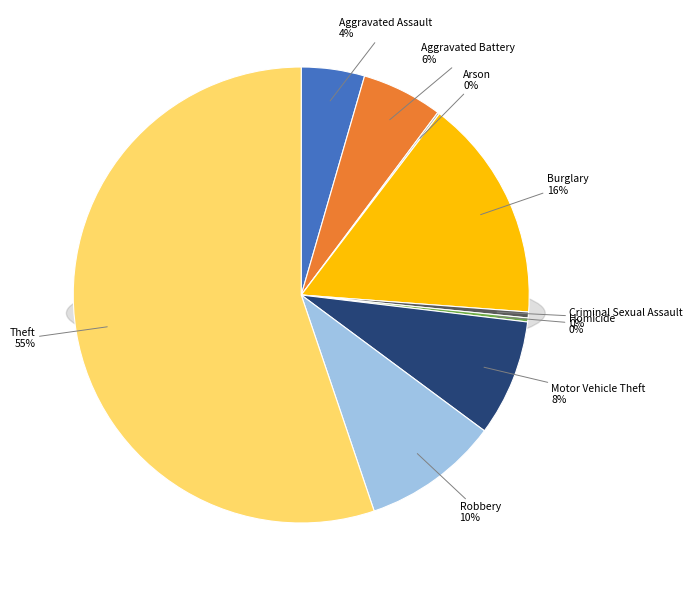

Which category has the biggest portion of the pie?

Theft